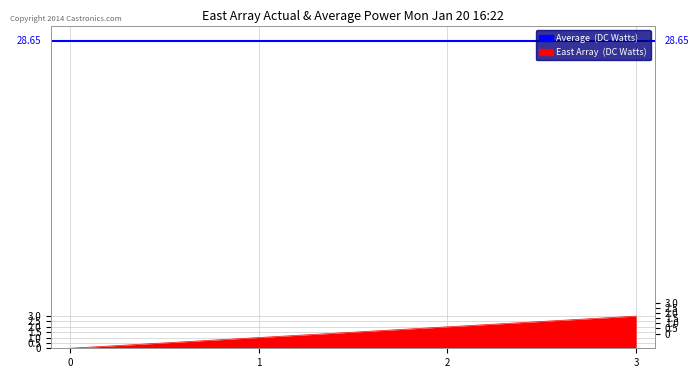

What is the difference between the maximum and second lowest values?

2